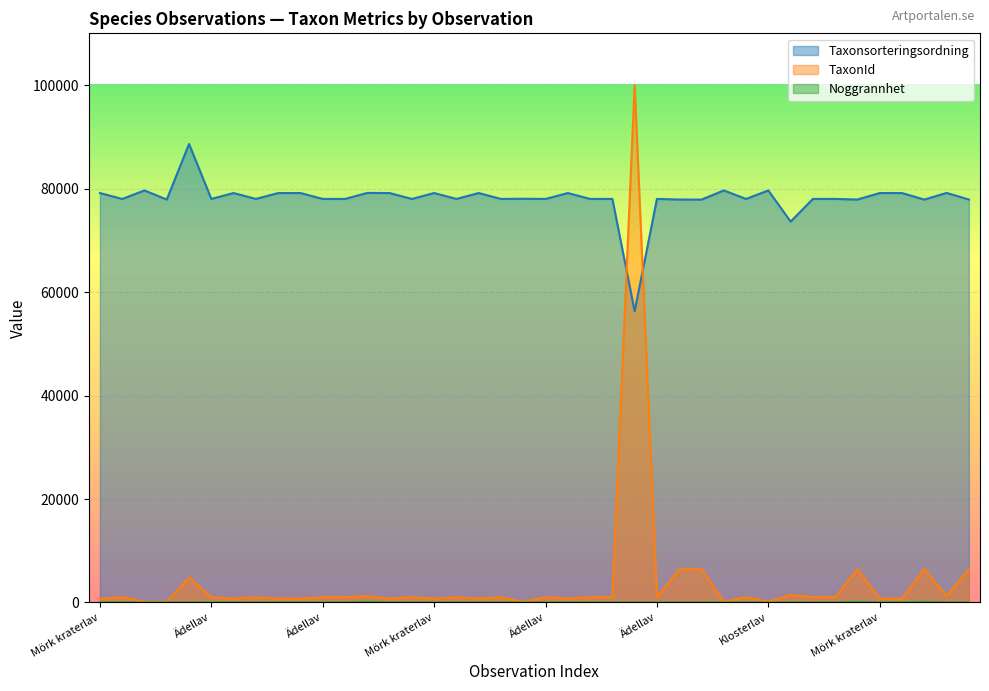

What are all the series names shown in the legend?

Taxonsorteringsordning, TaxonId, Noggrannhet